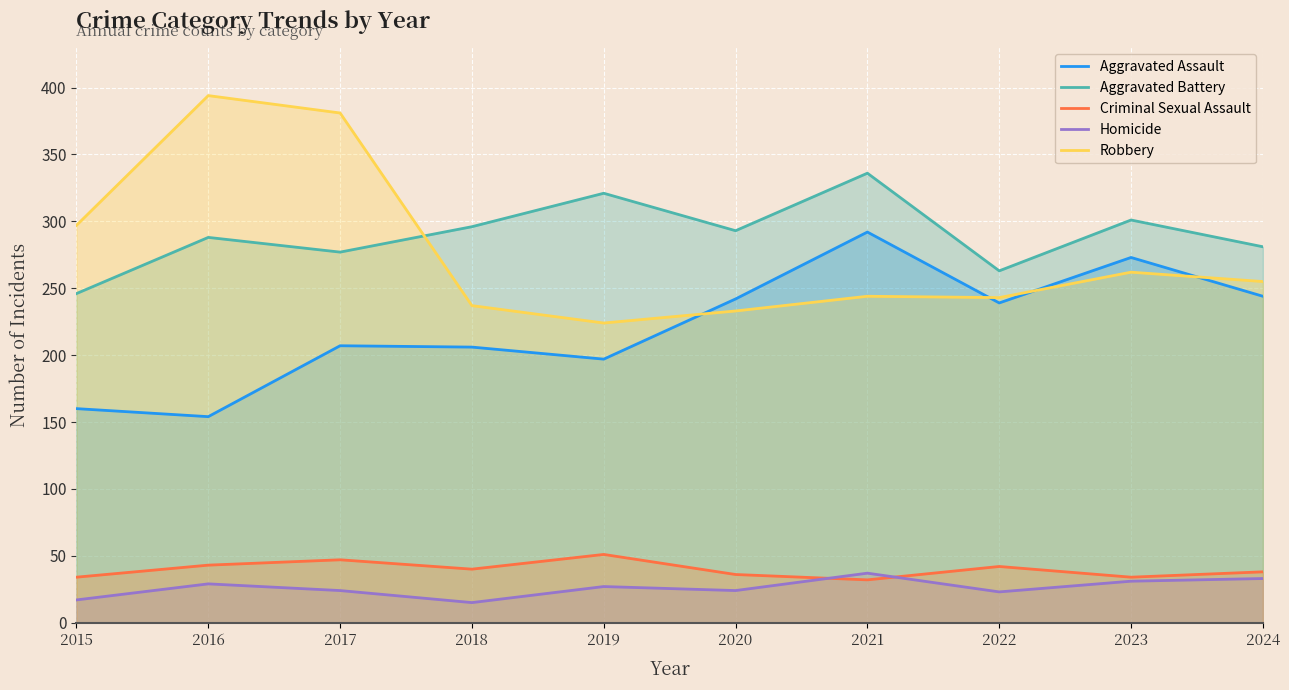

Which series has the widest spread of values?

Robbery